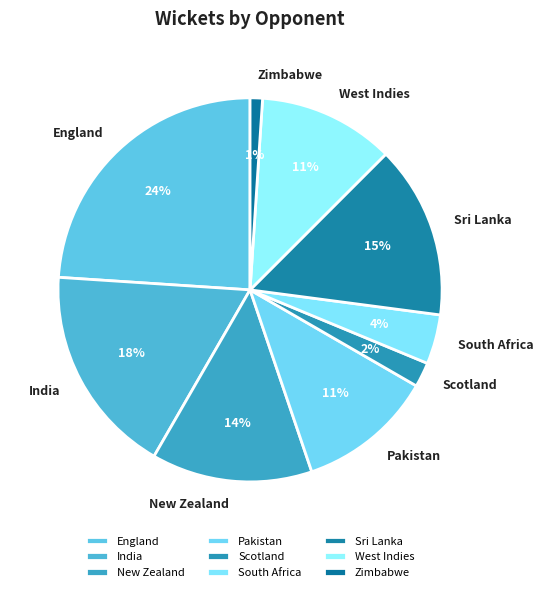

Which slice is the largest?

England